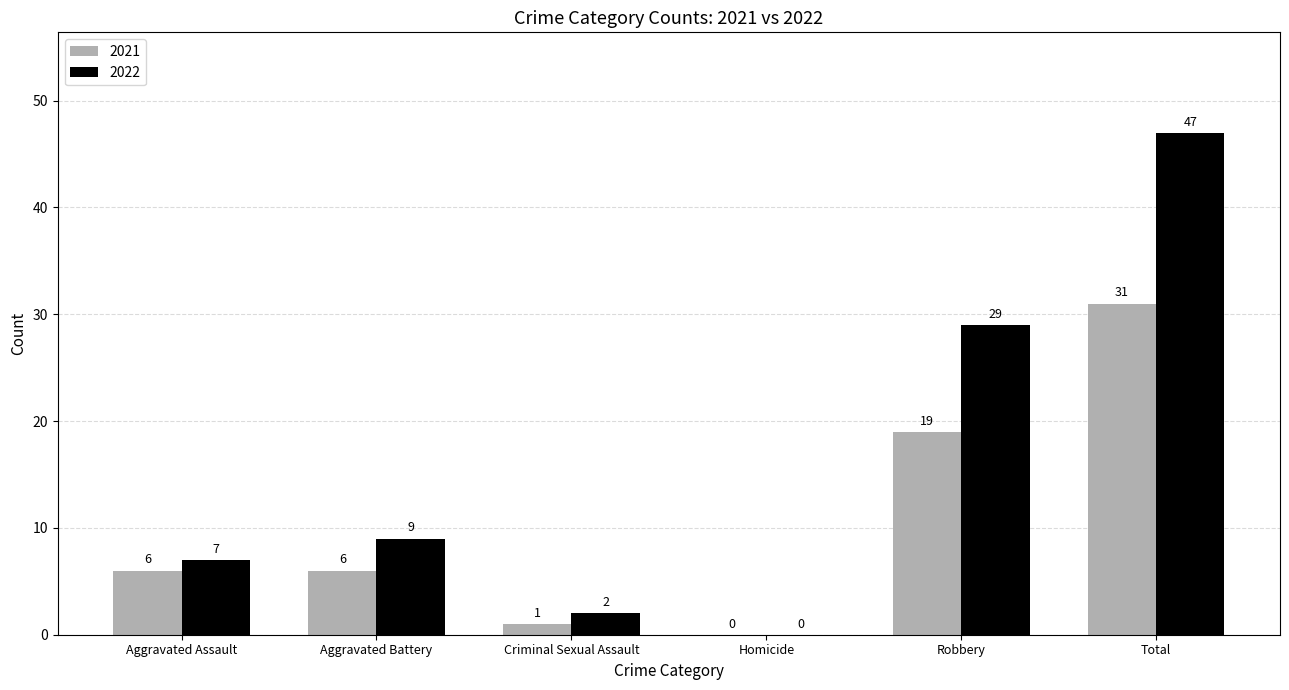

The 2021 series shows 19 at Robbery. True or false?

True